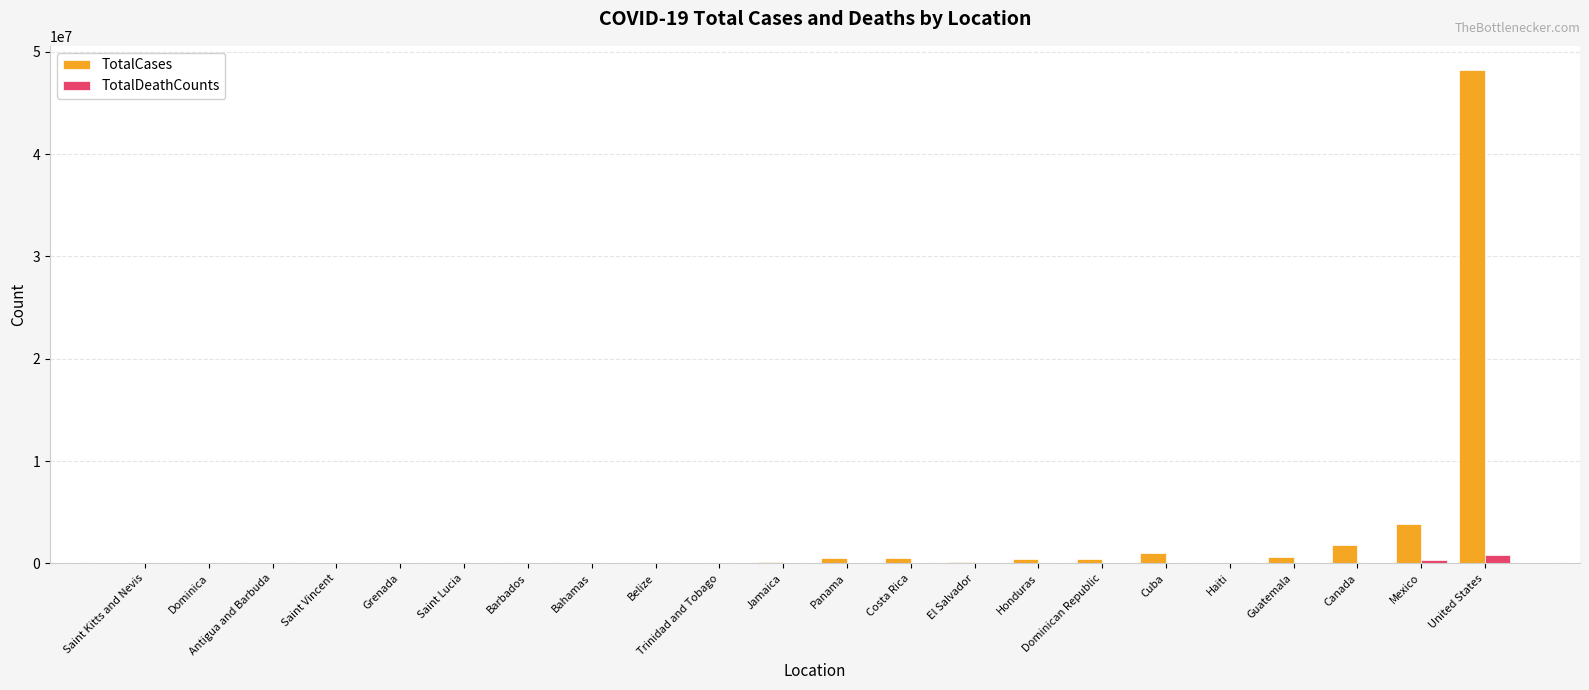

Which category has the highest value across all series?

United States